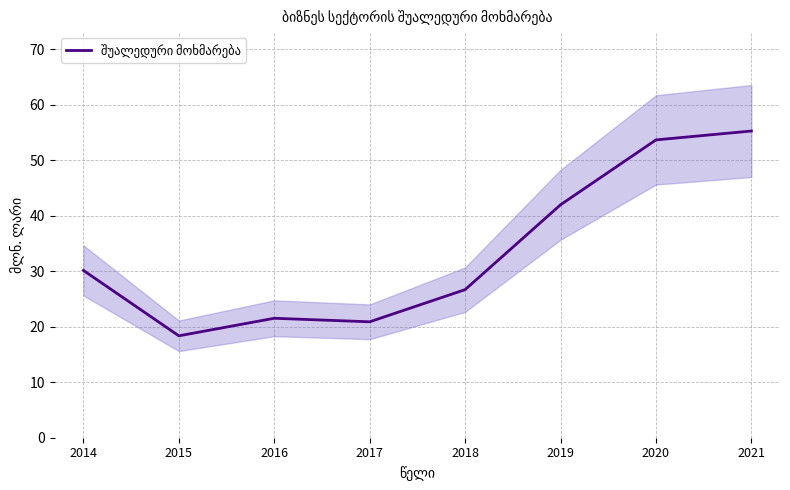

What is the minimum value shown in the chart?

18.4